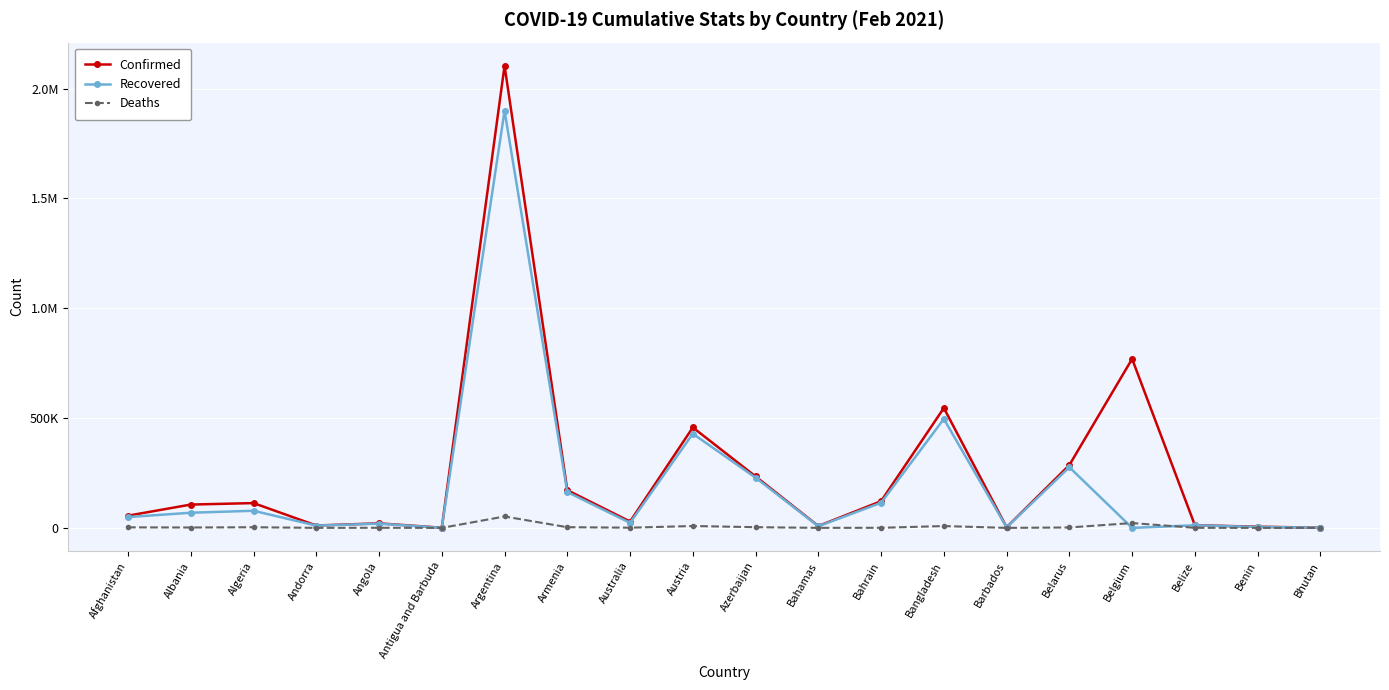

What position from the right is Bahamas?

9